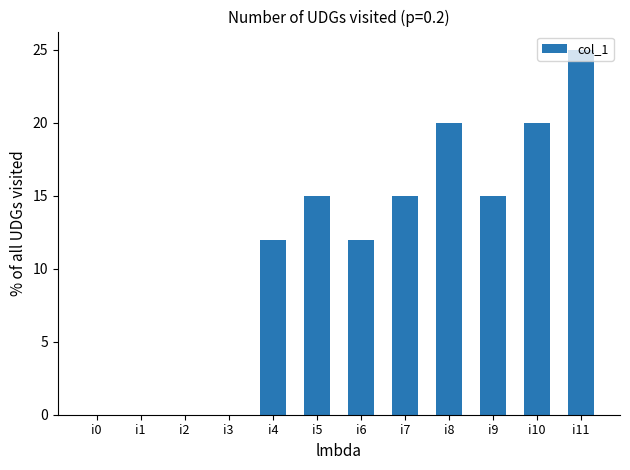

What is the sum of all values?

134